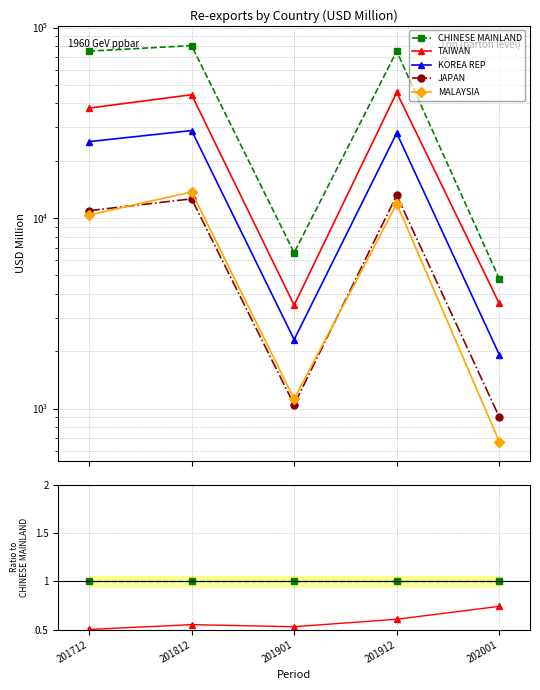

True or false: MALAYSIA has a value of 0.1 at 201912.

False